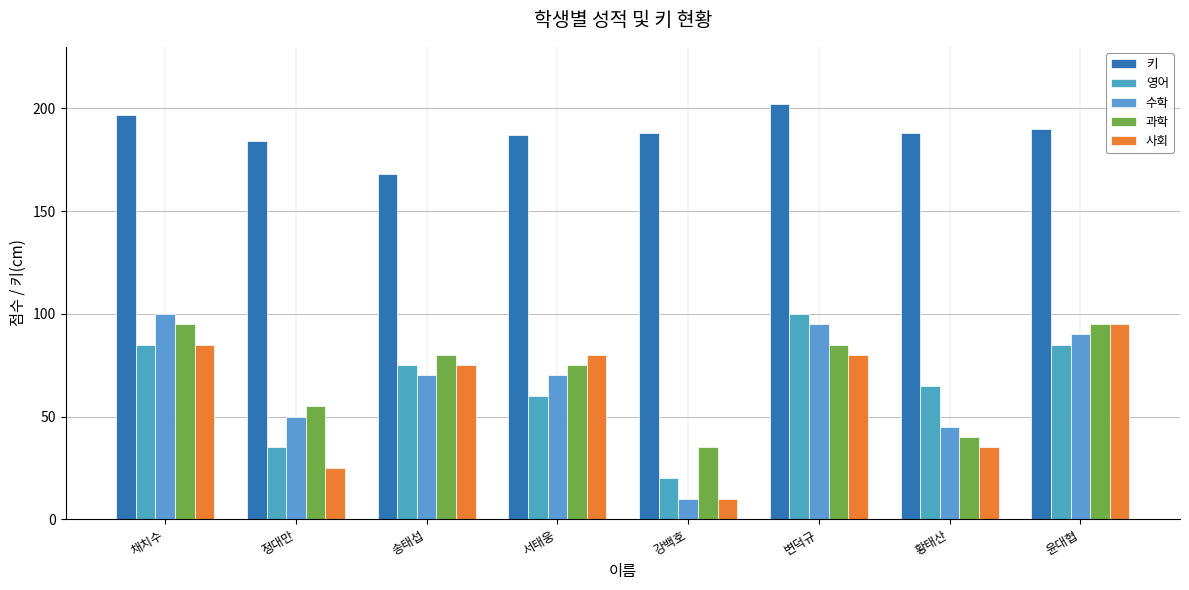

Reading left to right, transcribe all the data shown in this chart.

키: 채치수=197	정대만=184	송태섭=168	서태웅=187	강백호=188	변덕규=202	황태산=188	윤대협=190
영어: 채치수=85	정대만=35	송태섭=75	서태웅=60	강백호=20	변덕규=100	황태산=65	윤대협=85
수학: 채치수=100	정대만=50	송태섭=70	서태웅=70	강백호=10	변덕규=95	황태산=45	윤대협=90
과학: 채치수=95	정대만=55	송태섭=80	서태웅=75	강백호=35	변덕규=85	황태산=40	윤대협=95
사회: 채치수=85	정대만=25	송태섭=75	서태웅=80	강백호=10	변덕규=80	황태산=35	윤대협=95